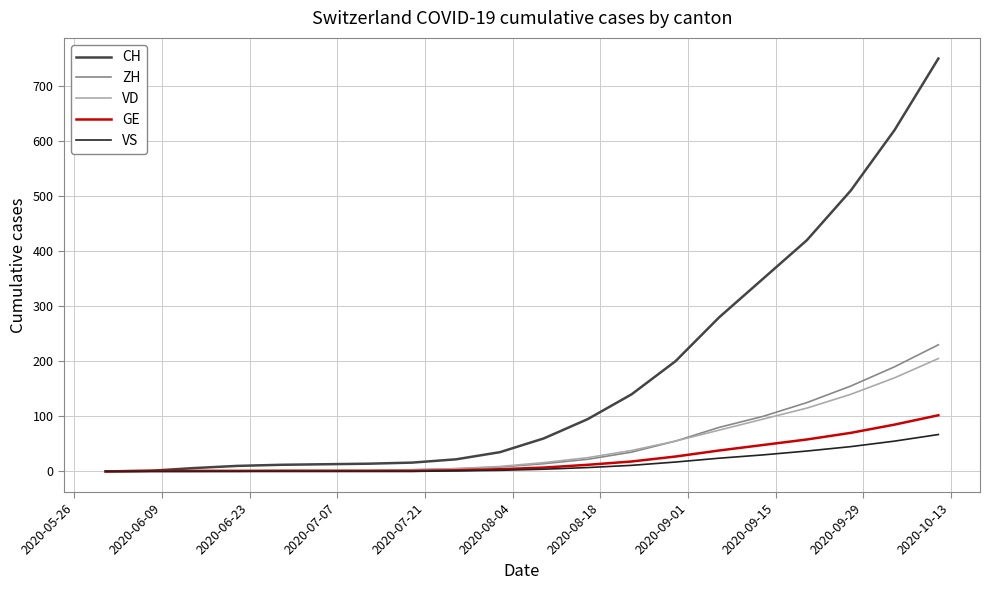

Which series has the largest total across all categories?

CH